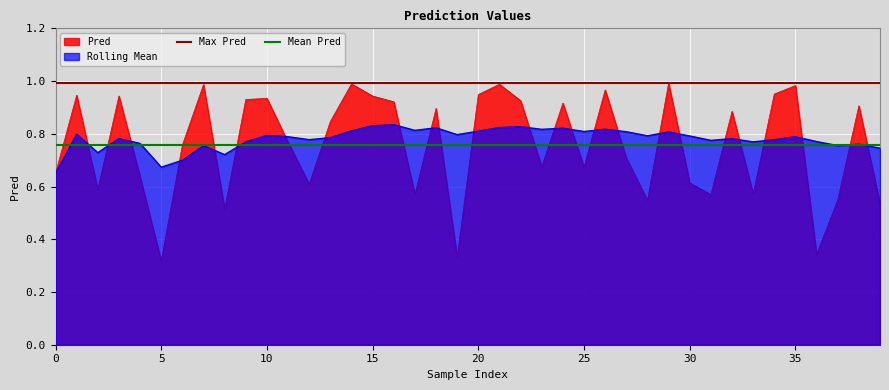

Does the chart display data point markers on the line(s)?

No